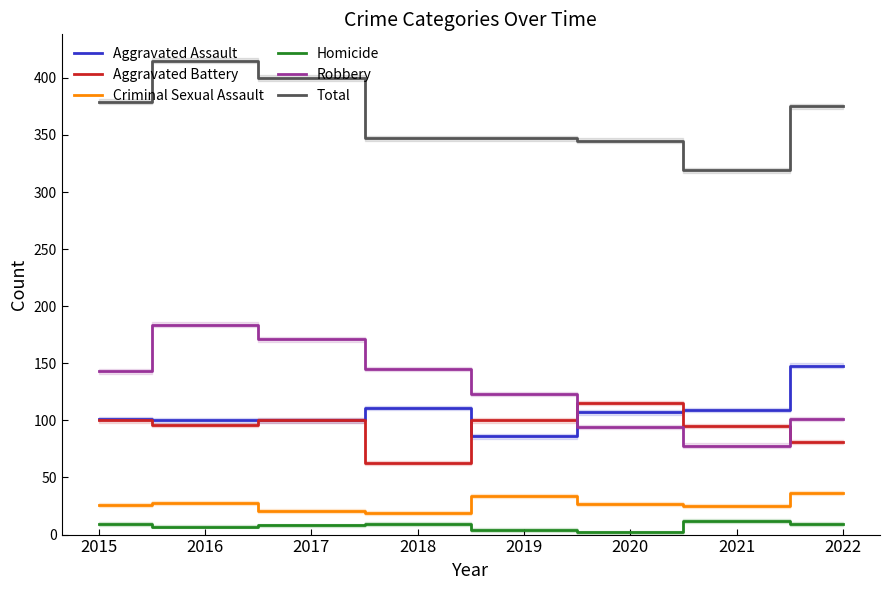

What is the average value of the Robbery series?

130